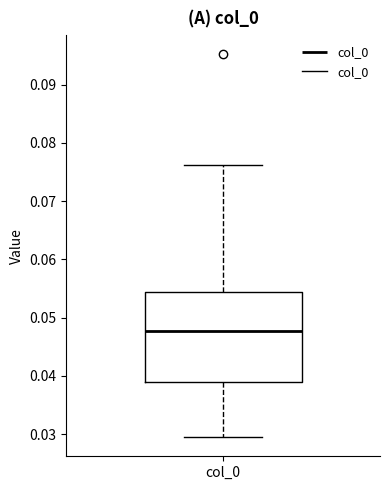

Transcribe this box plot: give where the median line is, the range the box spans, and where the two whiskers end, as read against the y-axis. The values are not printed on the chart, so give them approximately, as read against the axis.

median 0.048, box 0.039 to 0.054, whiskers 0.029 to 0.076